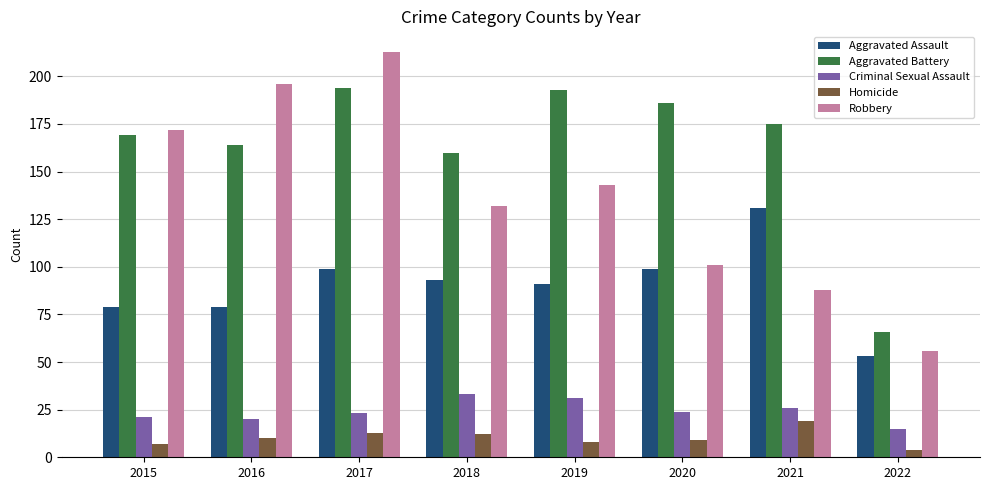

At which label does Homicide reach its peak?

2021